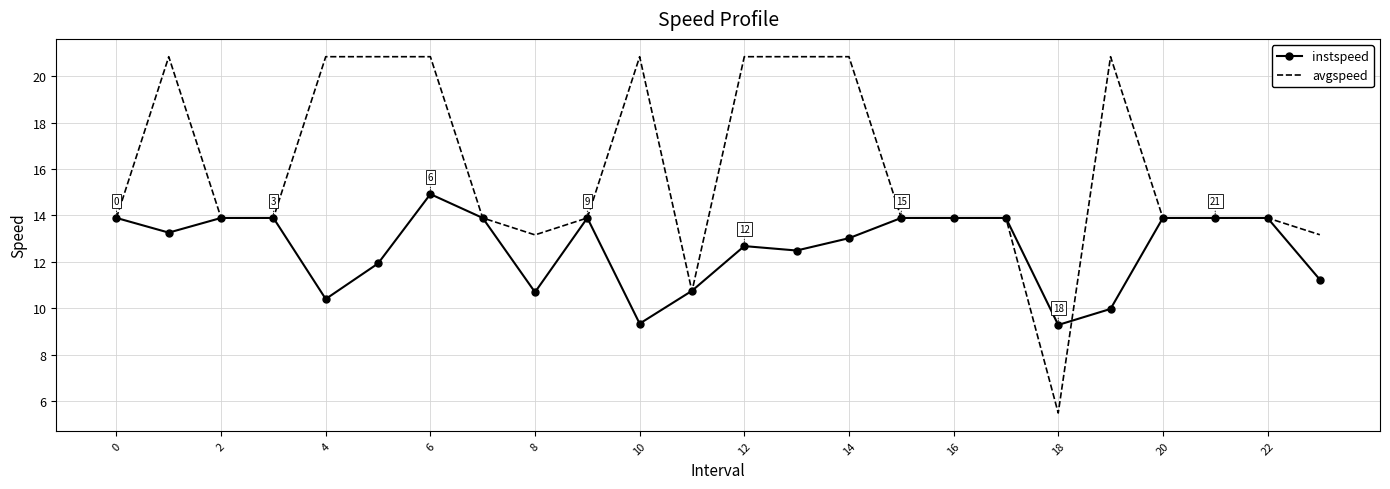

List the series in order of their peak value, lowest first.

instspeed, avgspeed